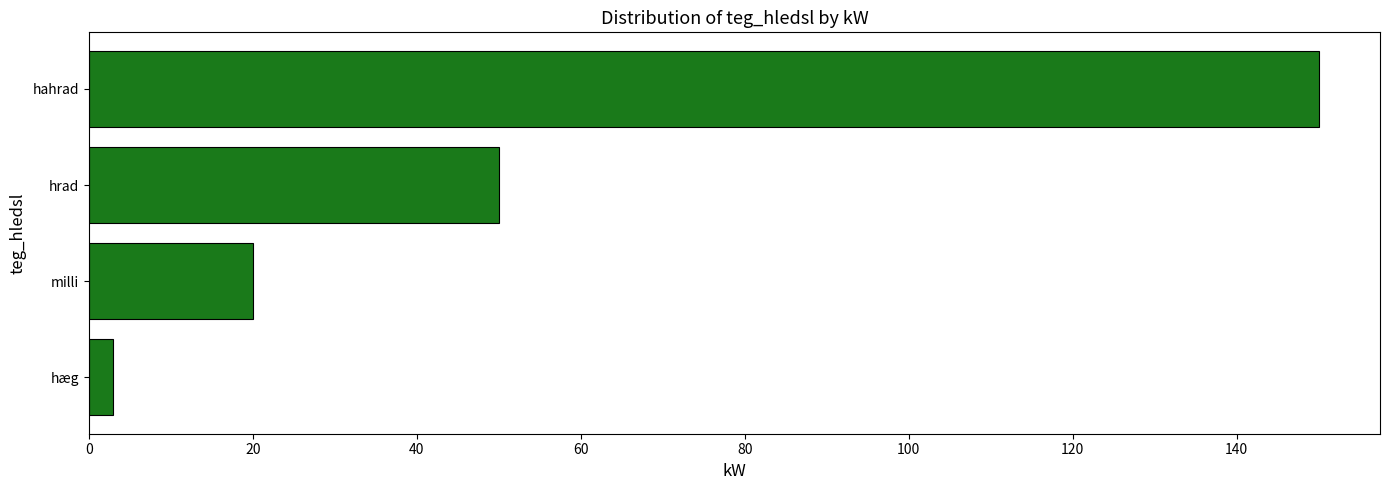

Reading top to bottom, transcribe all the data shown in this chart.

hahrad=150	hrad=50	milli=20	hæg=3